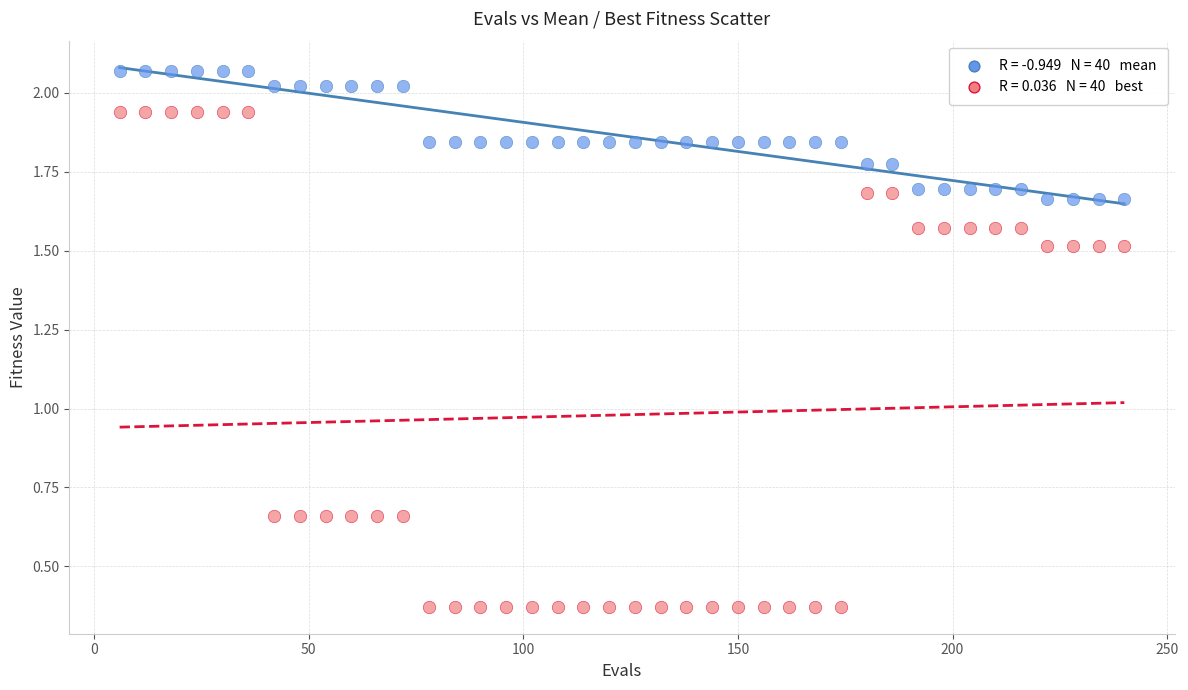

Across all data points, what is the range of X values (max minus min)?

234.0